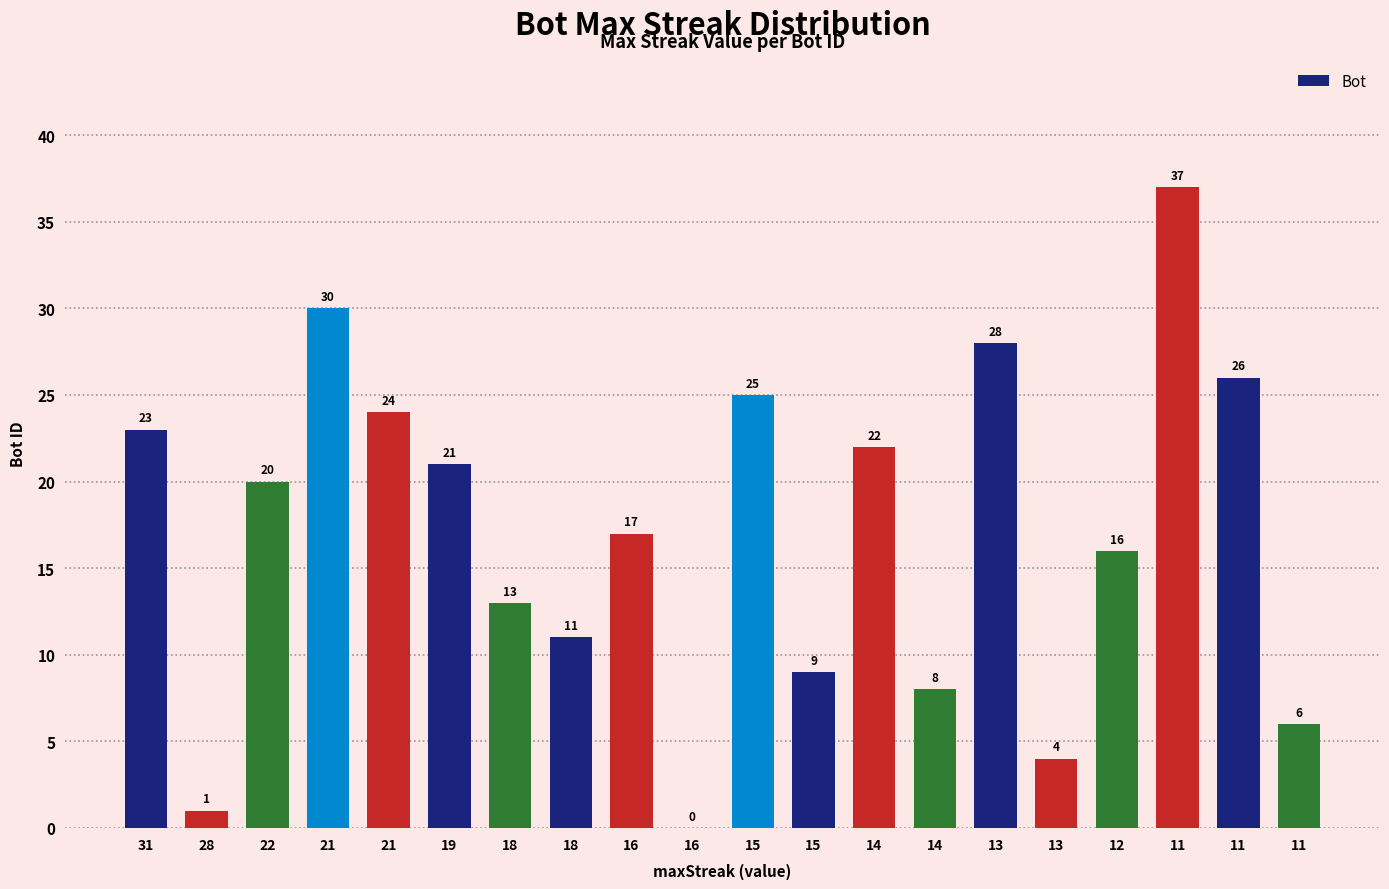

The chart shows a value of 30 at 16. True or false?

False